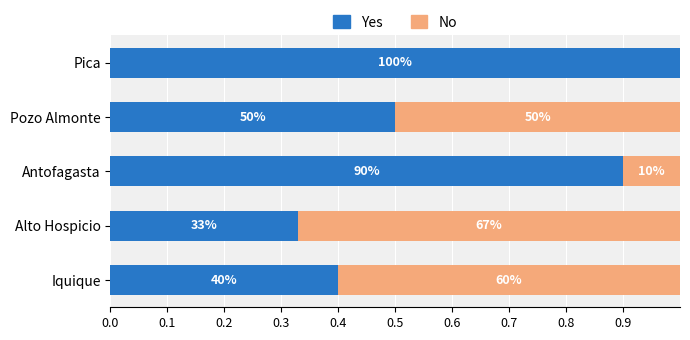

What are all the series names shown in the legend?

Yes, No